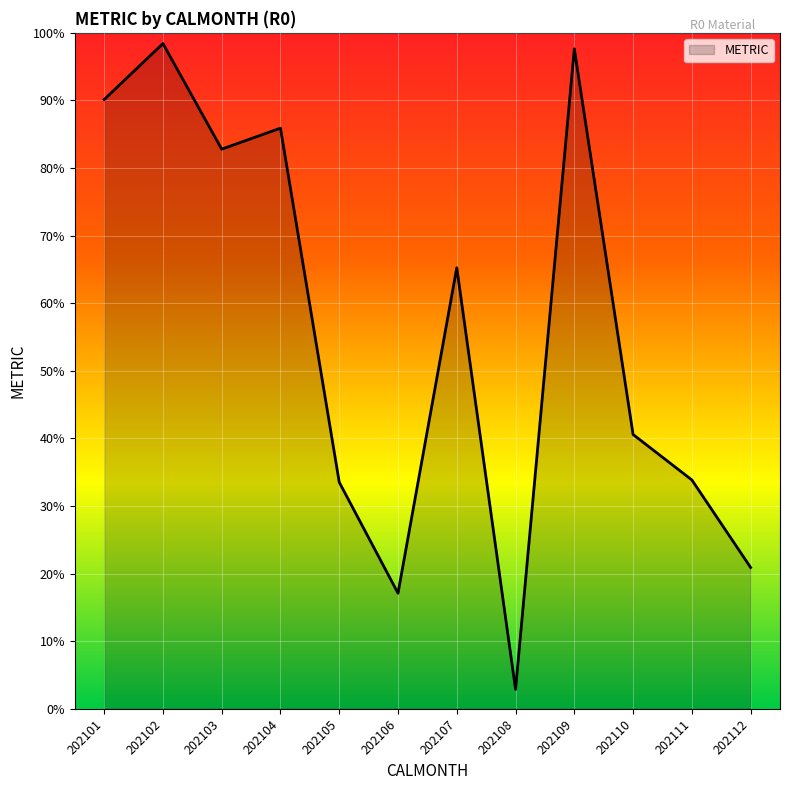

What is the difference between the maximum and minimum values?

95.5